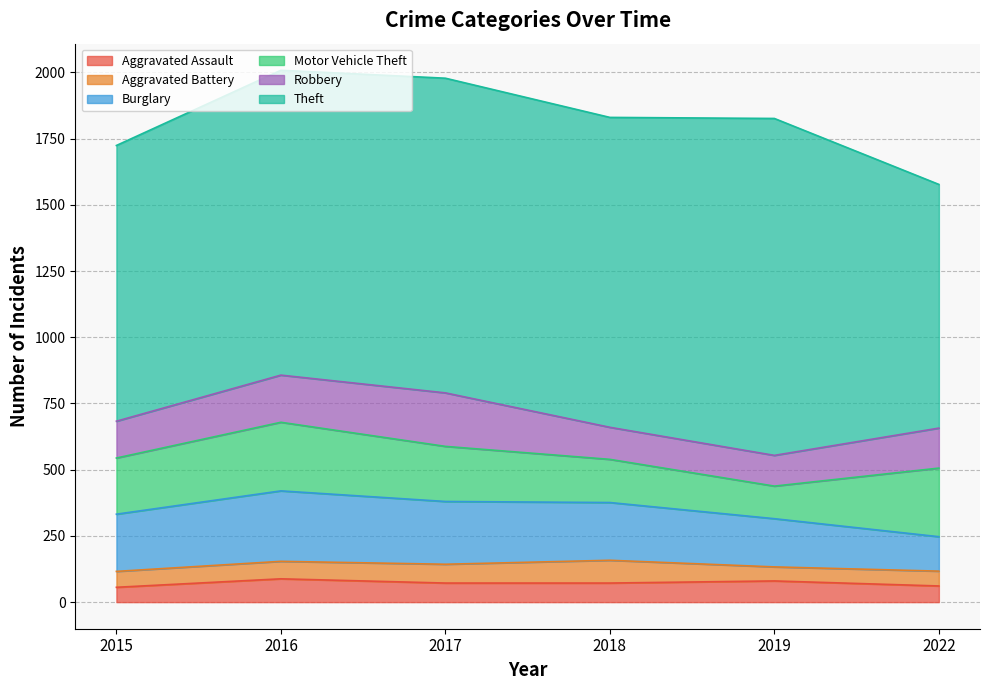

What is the minimum value for Robbery?

116